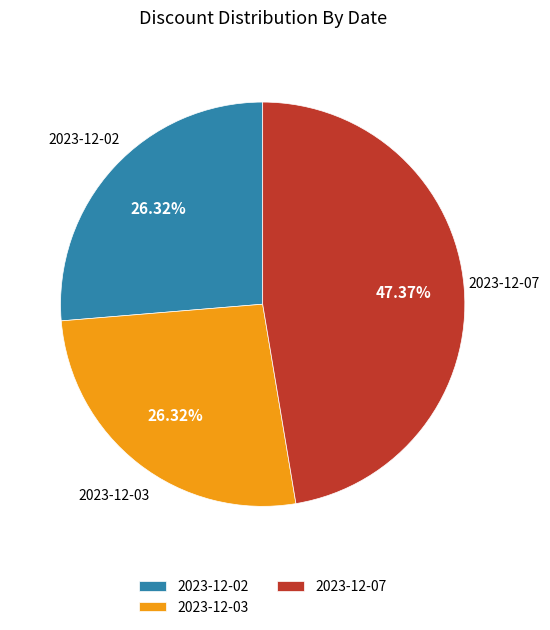

Does 2023-12-03 represent more than half of the total?

No